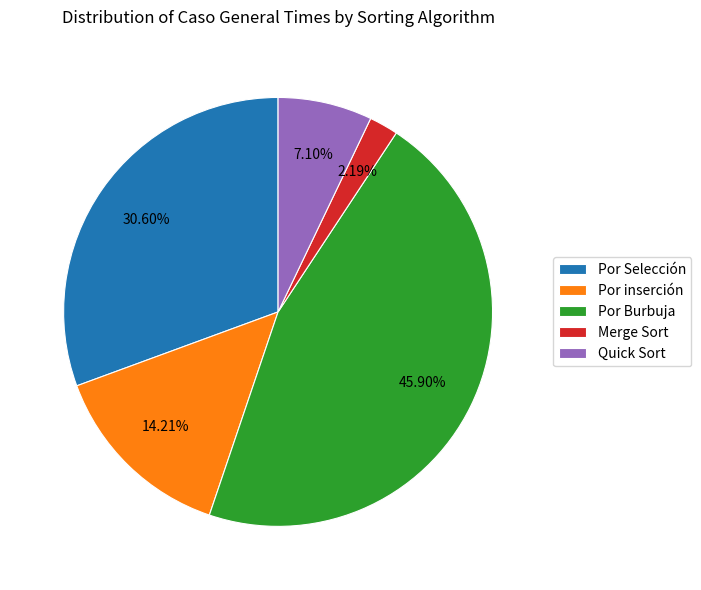

Count the number of slices in the pie.

5